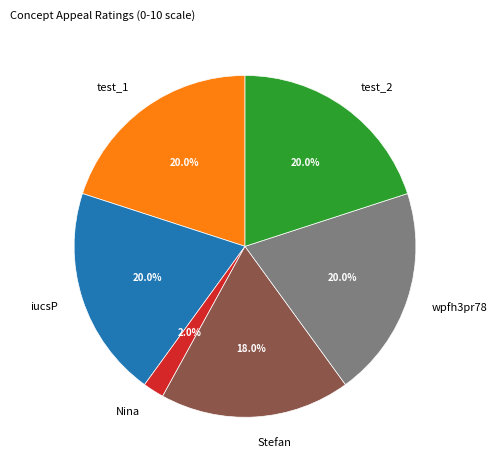

Between wpfh3pr78 and Nina, which is larger?

wpfh3pr78